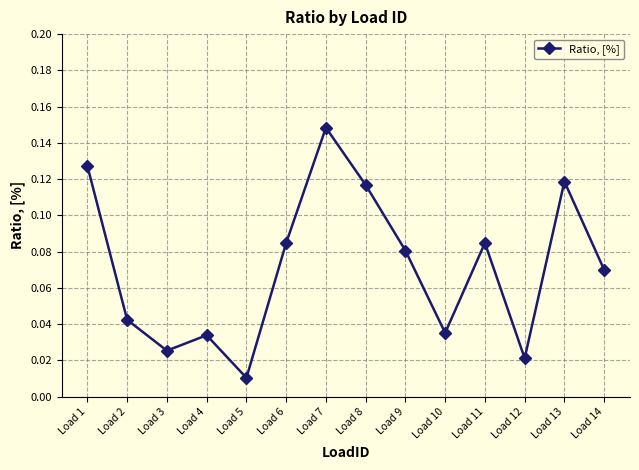

At which category does the data reach its first local valley?

Load 3